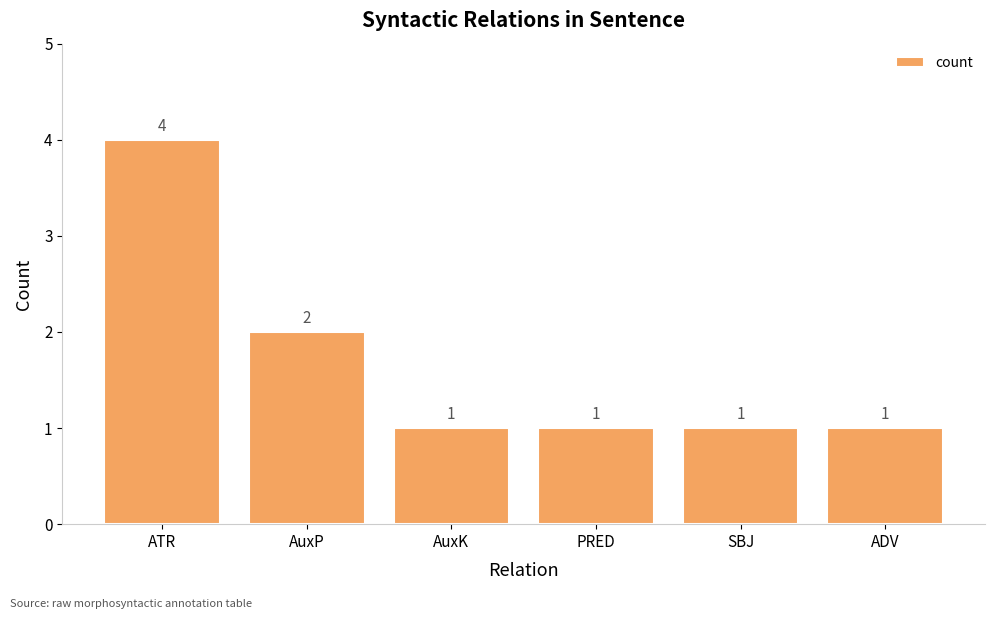

What is the sum of the values at ADV and SBJ?

2